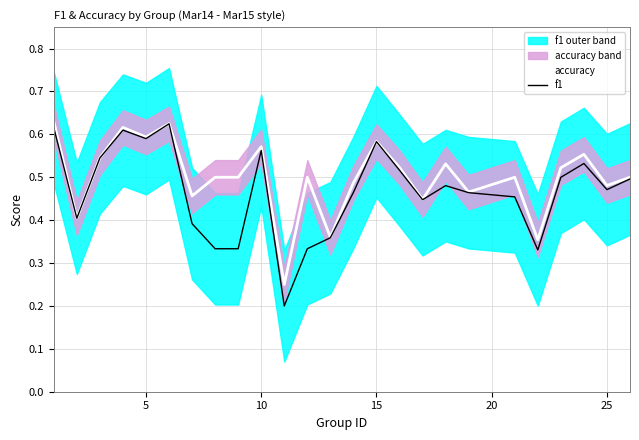

Rank the series by their maximum value, from highest to lowest.

accuracy, f1